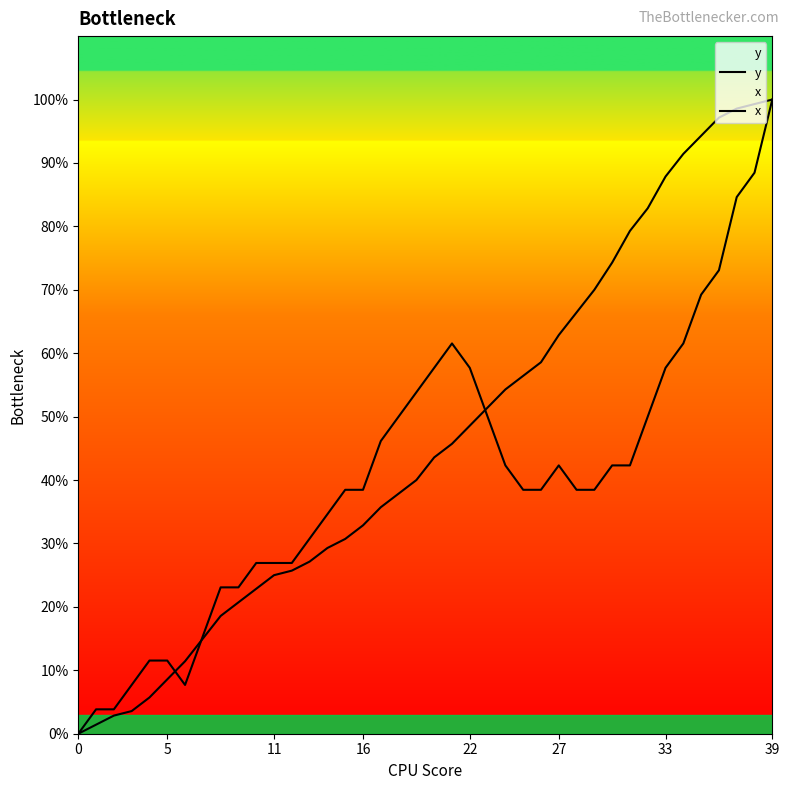

The y series shows 51.4 at 23. True or false?

True